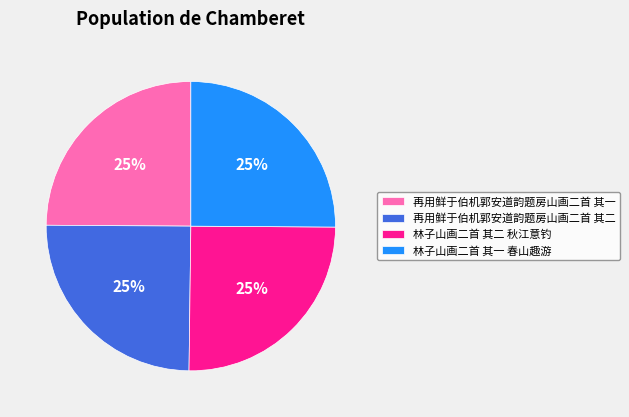

True or false: 再用鲜于伯机郭安道韵题房山画二首 其二 accounts for 25% of the total.

True